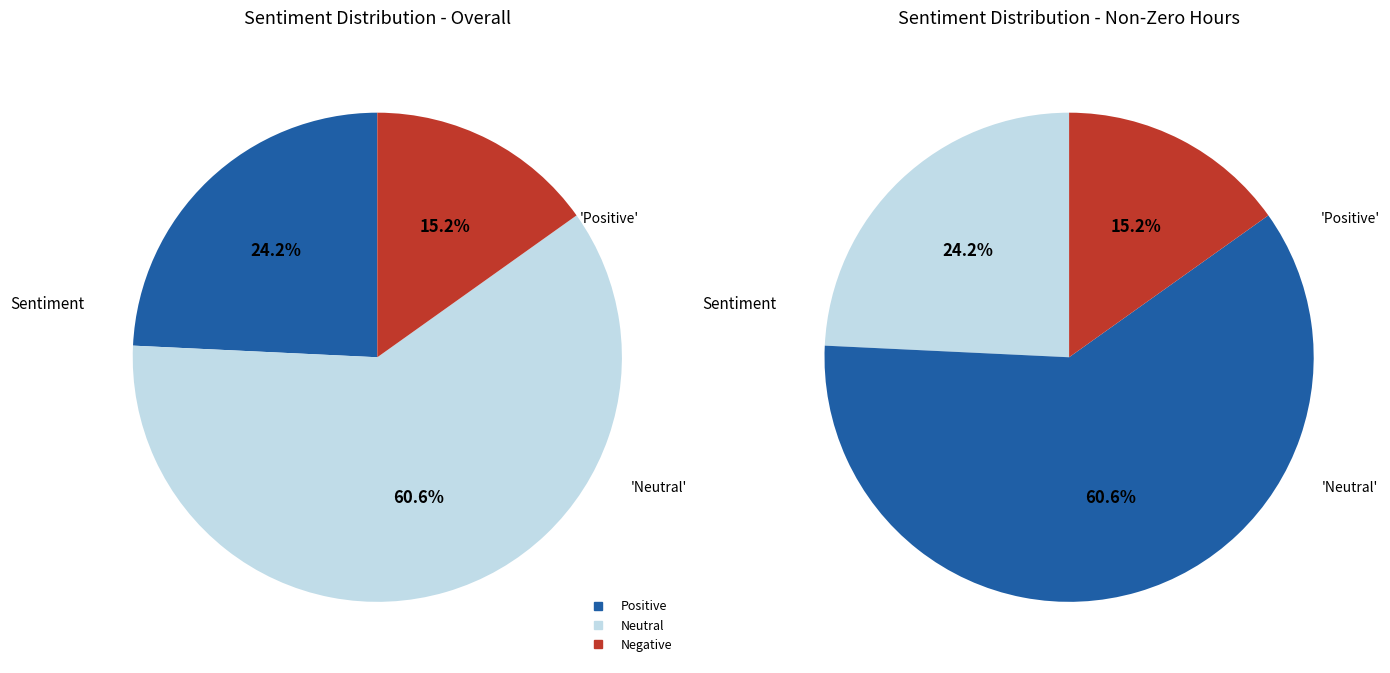

What is the largest slice in the pie chart?

Neutral